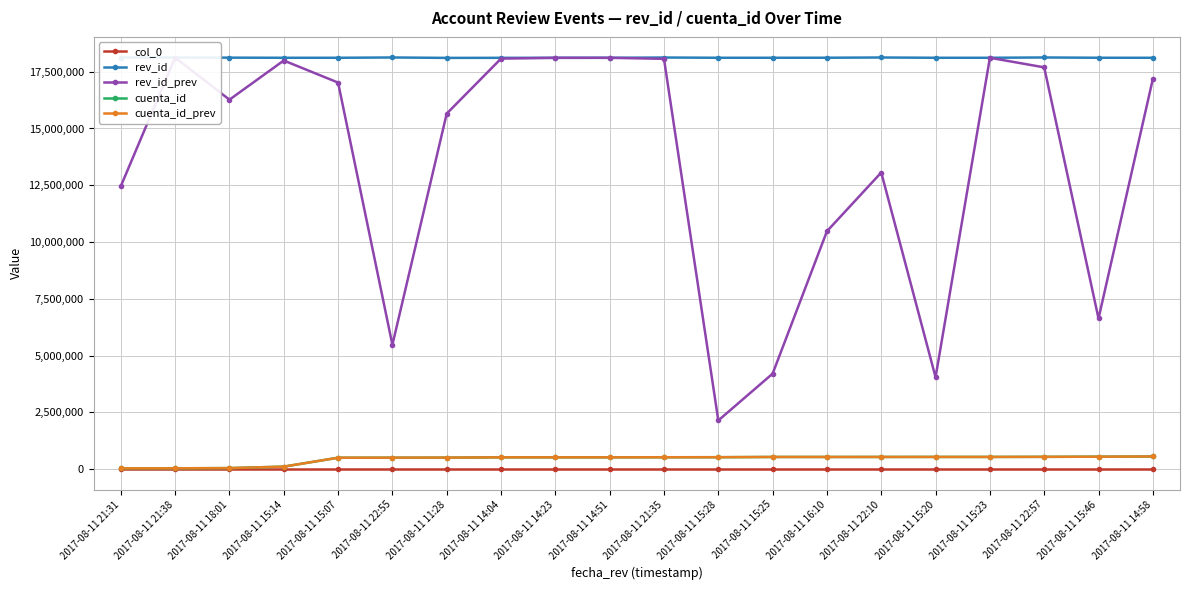

Which has a higher value, 2017-08-11 15:14 or 2017-08-11 15:23?

2017-08-11 15:23